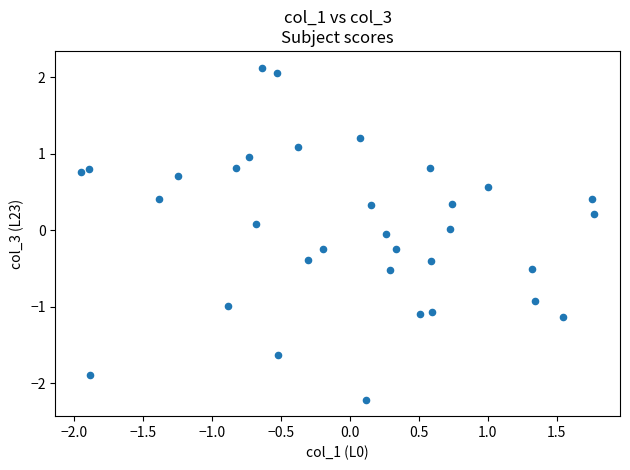

What is the range of Y values (max minus min)?

4.3